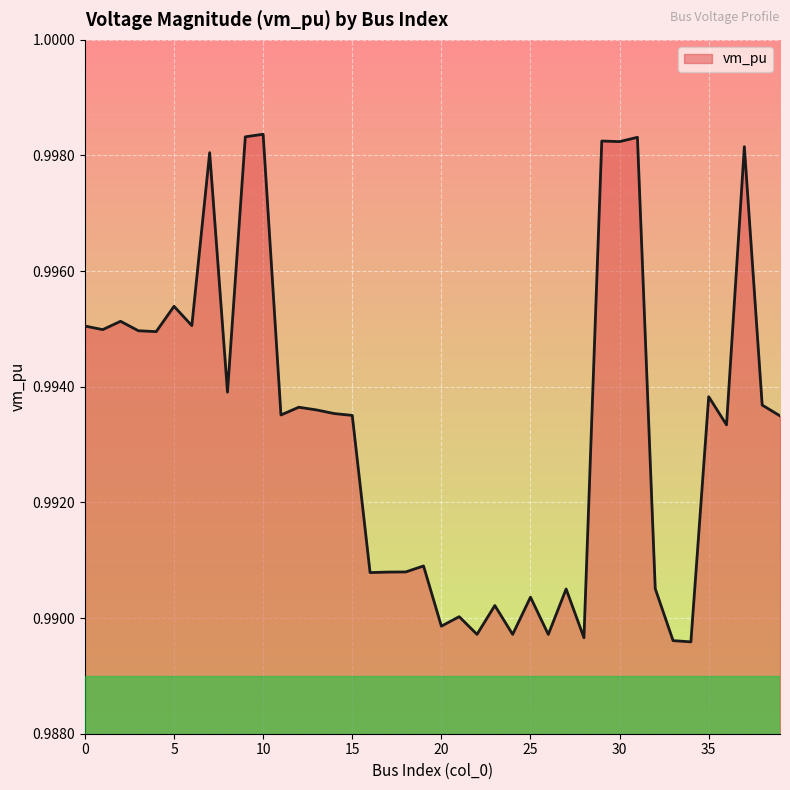

Which category has the lowest value across all series?

34